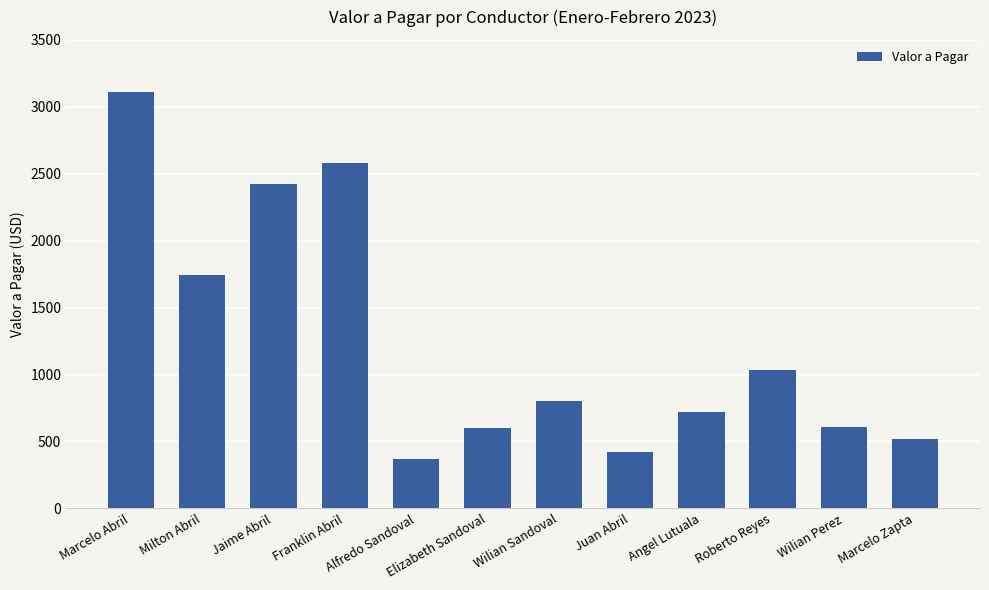

What is the approximate value at Elizabeth Sandoval, to the nearest 10?

600